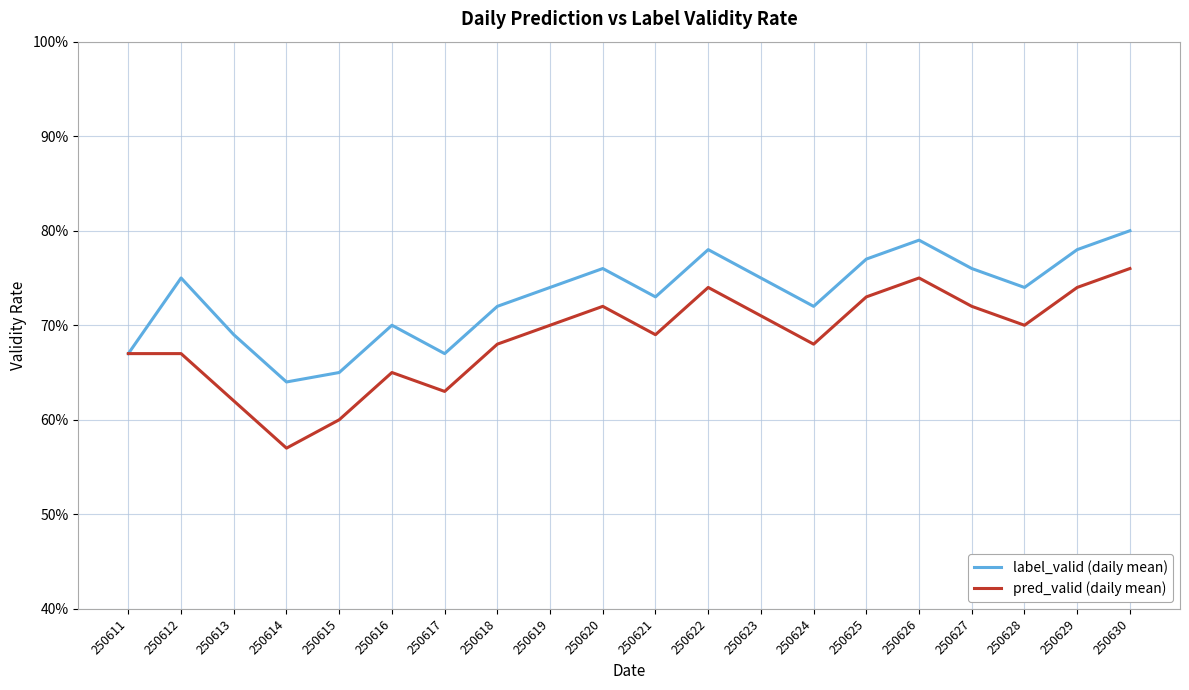

Does the chart display data point markers on the line(s)?

No